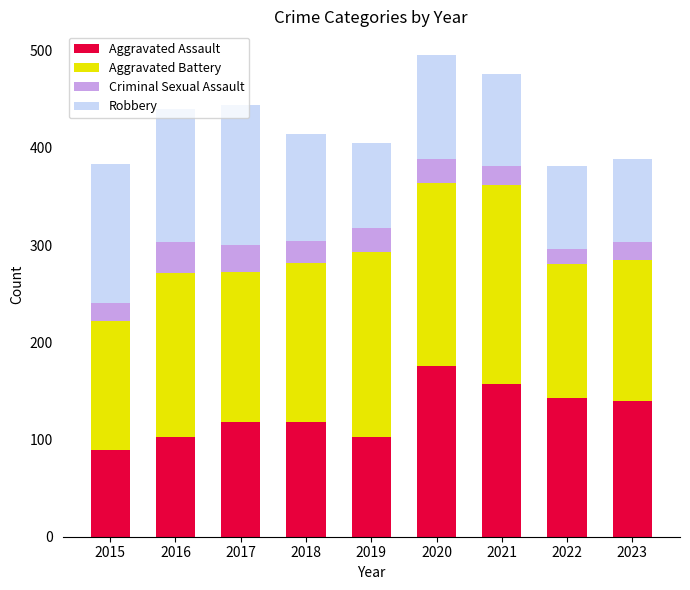

What is the sum of all Aggravated Assault values?

1147